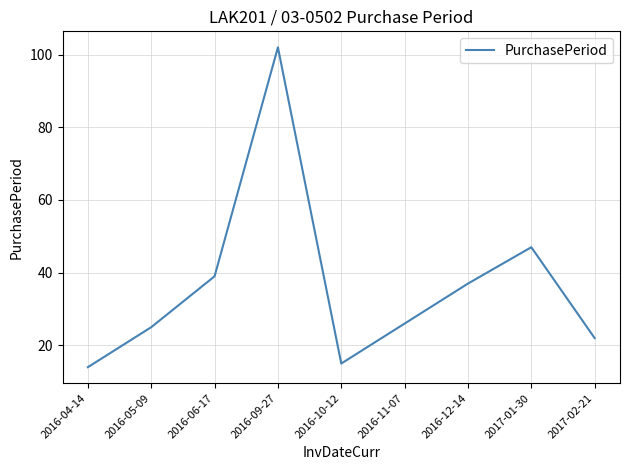

What is the minimum value shown in the chart?

14